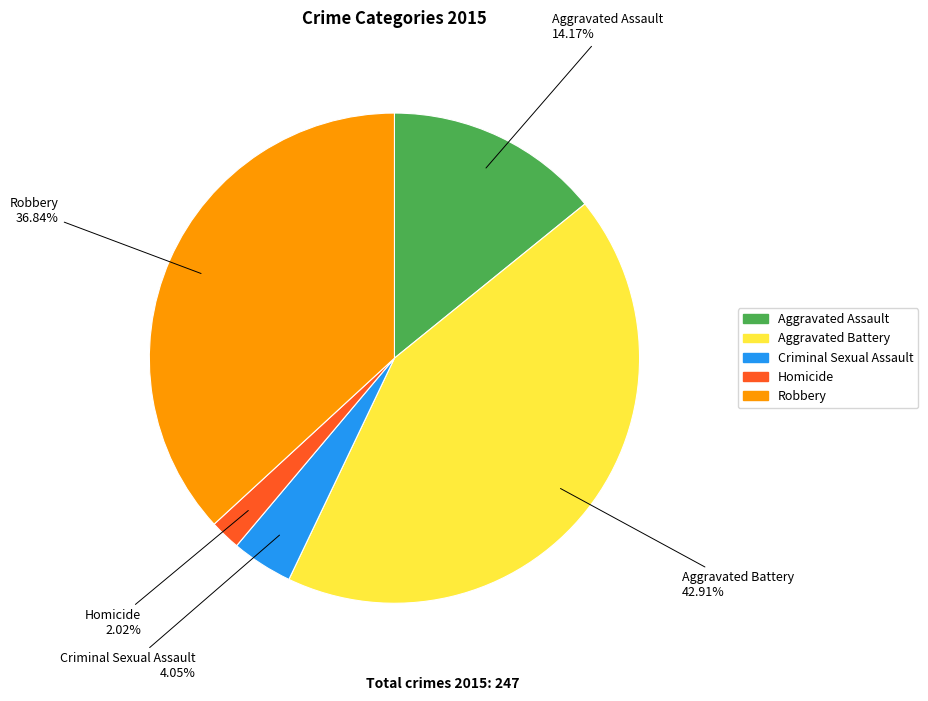

Which slice is the largest?

Aggravated Battery